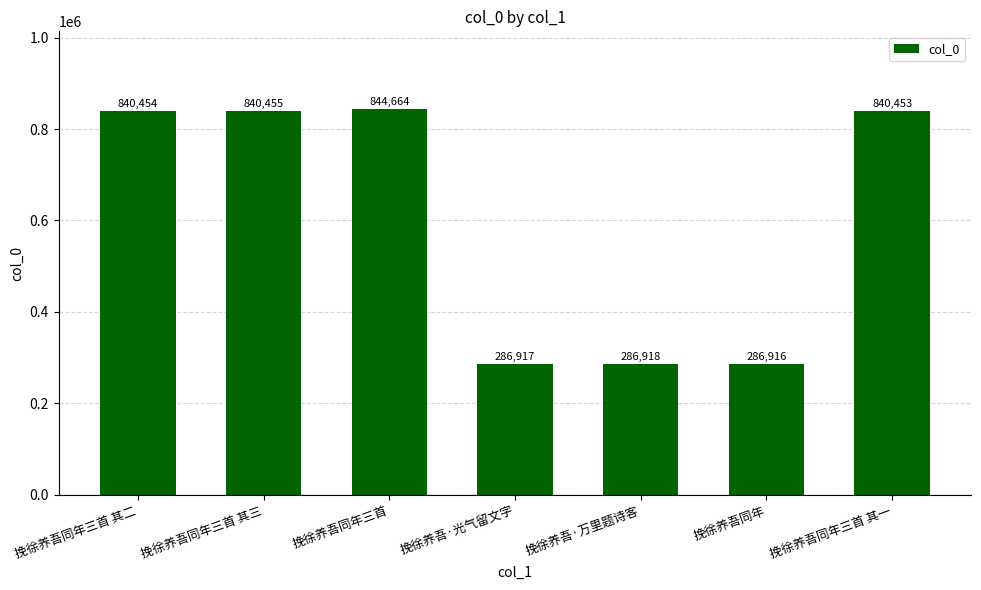

How many data points are less than 840453?

3